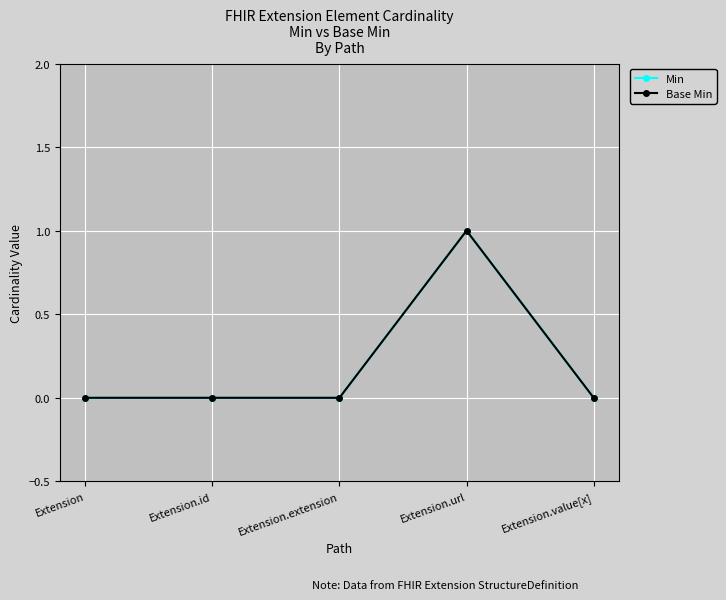

Does the chart have visible grid lines?

Yes